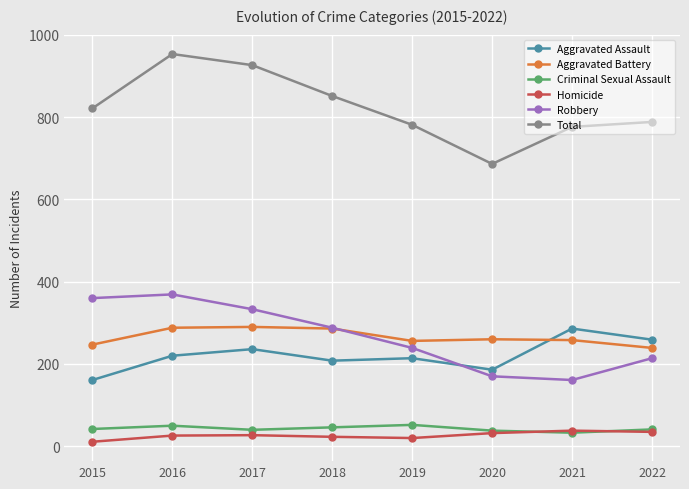

Is the value of Total at 2017 greater than the value of Aggravated Assault at 2019?

Yes